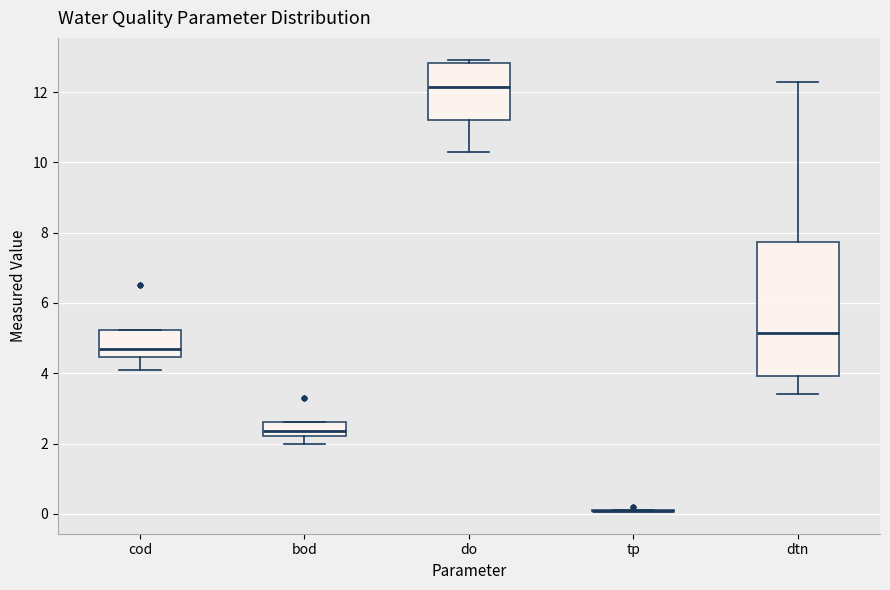

Which box is the tallest, from its lower edge to its upper edge?

dtn